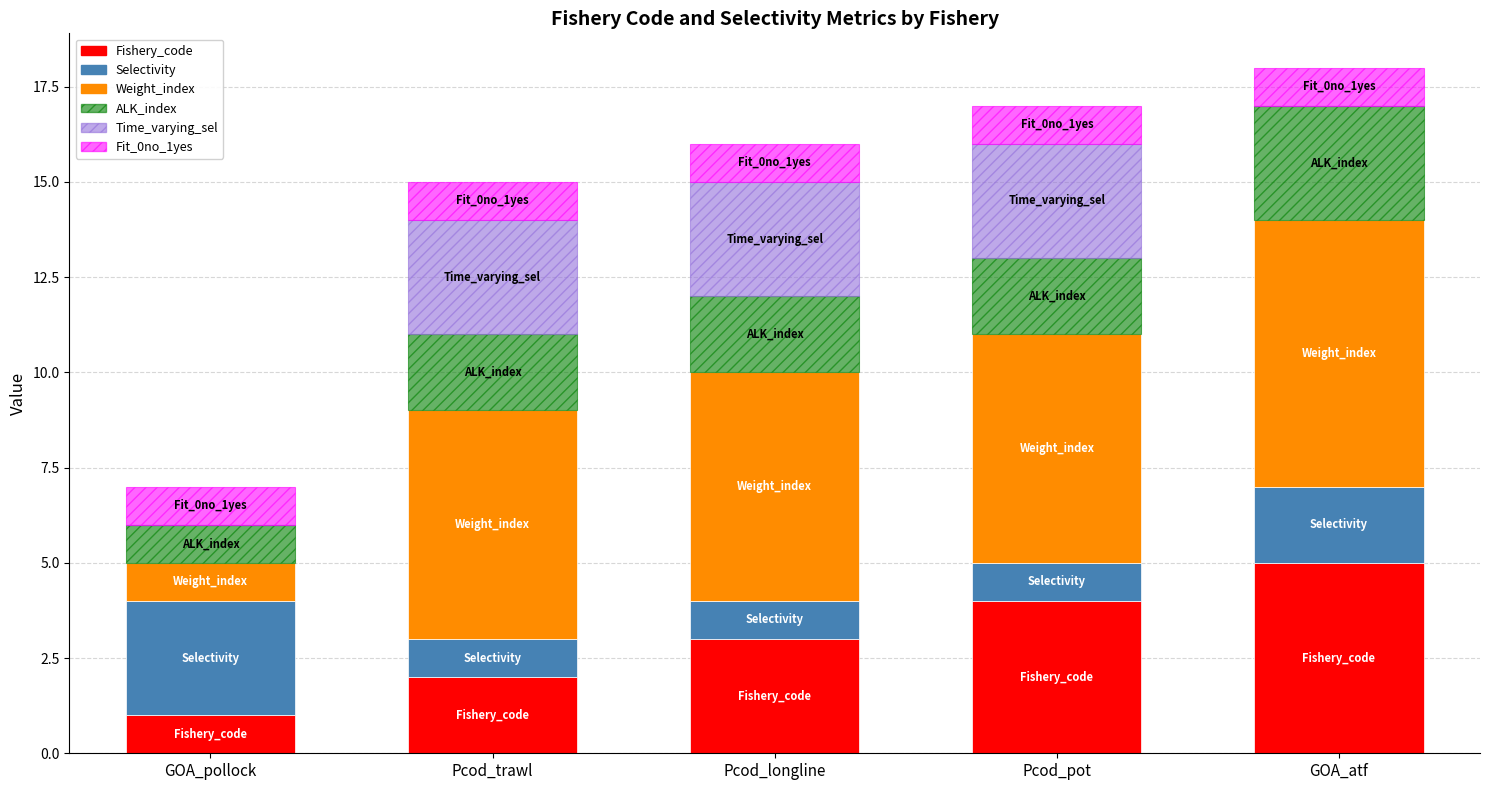

How many categories are shown in the chart?

5